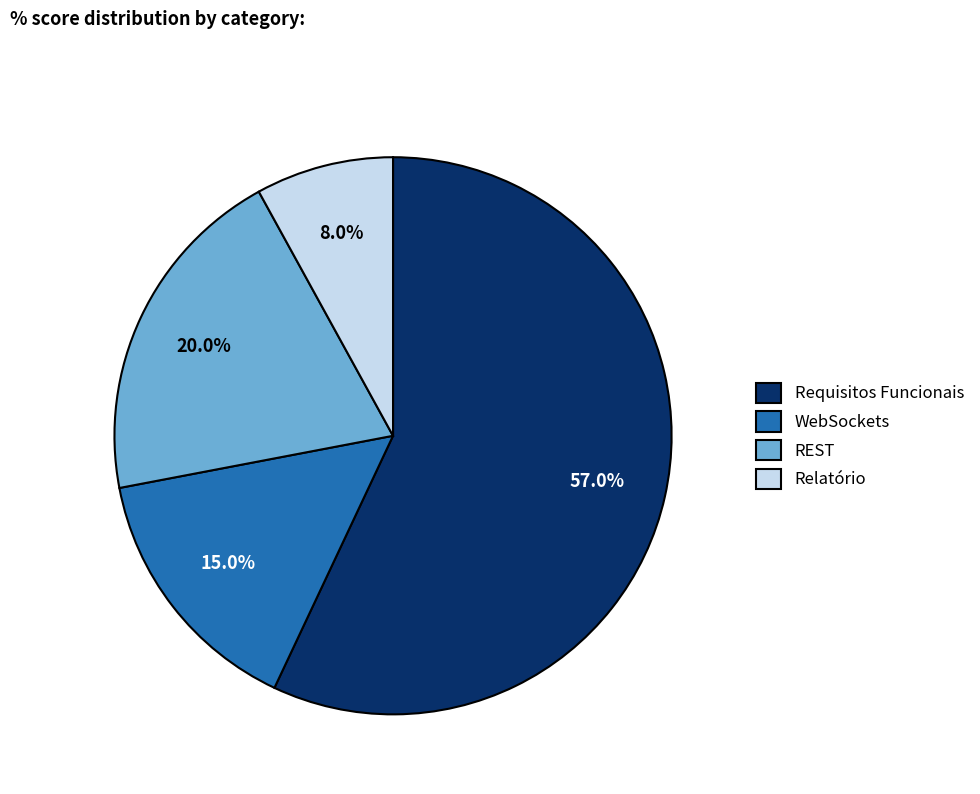

To the nearest percent, what percentage of the pie is Requisitos Funcionais?

57%